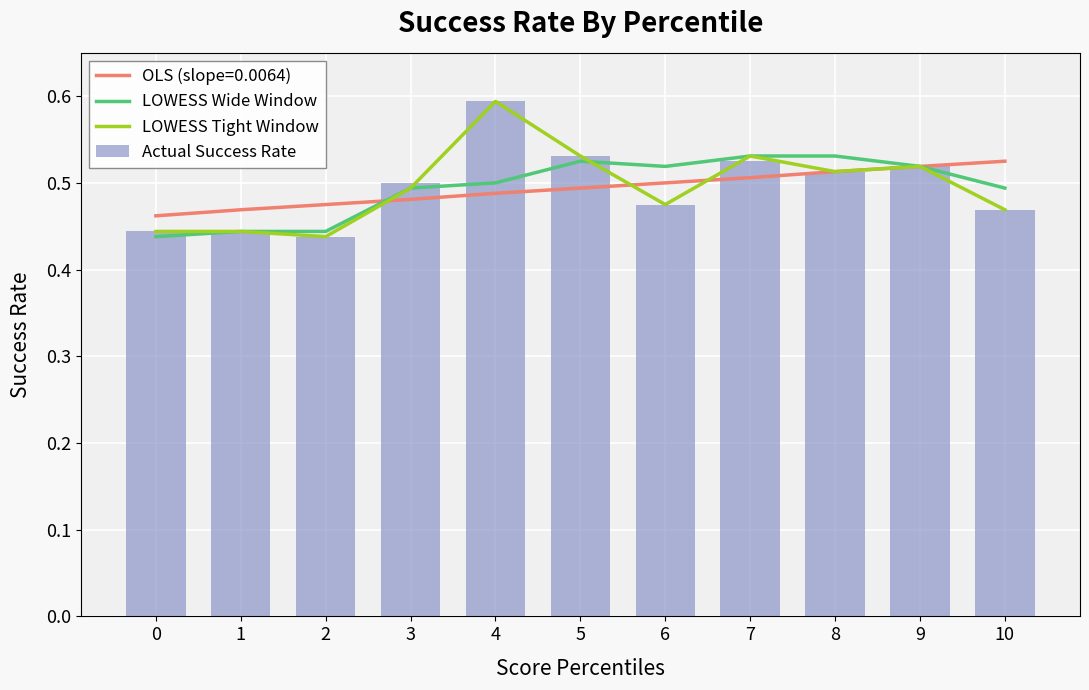

What is the value of the Actual Success Rate bar at the 2nd from the left?

0.4